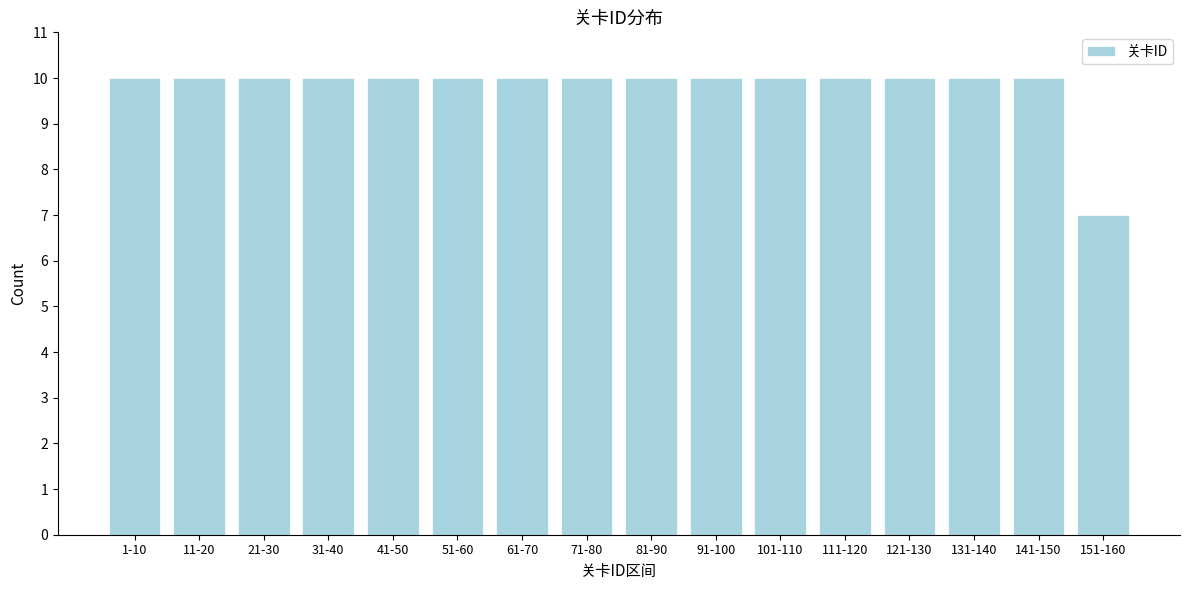

Reading left to right, extract all data points from this chart.

1-10=10	11-20=10	21-30=10	31-40=10	41-50=10	51-60=10	61-70=10	71-80=10	81-90=10	91-100=10	101-110=10	111-120=10	121-130=10	131-140=10	141-150=10	151-160=7